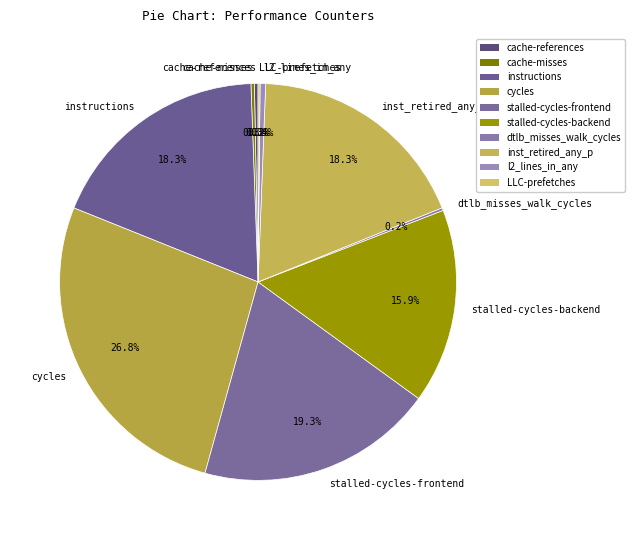

Approximately how many times larger is the value at cache-misses compared to l2_lines_in_any?

0.6